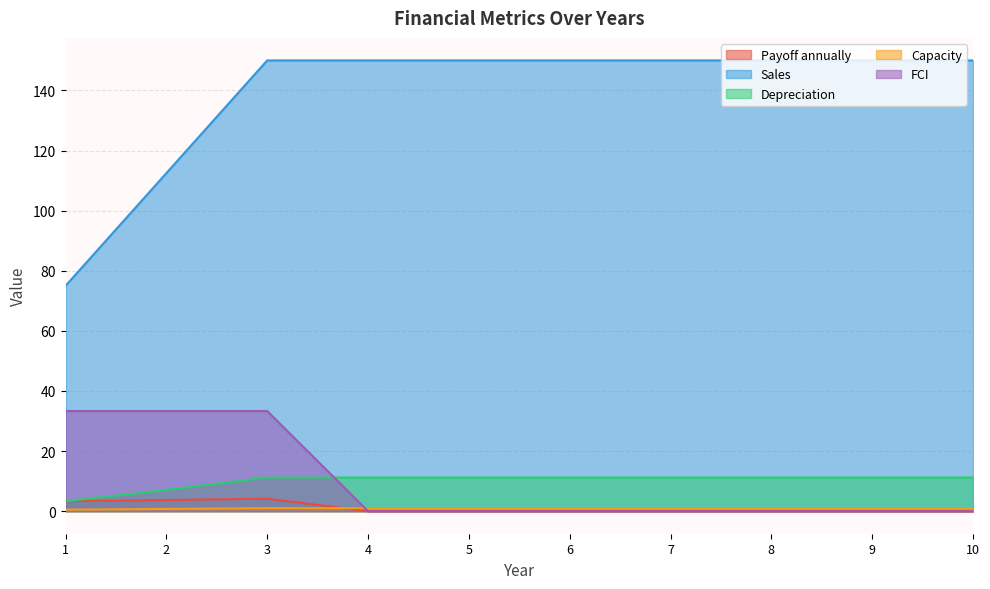

What are all the series names shown in the legend?

Payoff annually, Sales, Depreciation, Capacity, FCI